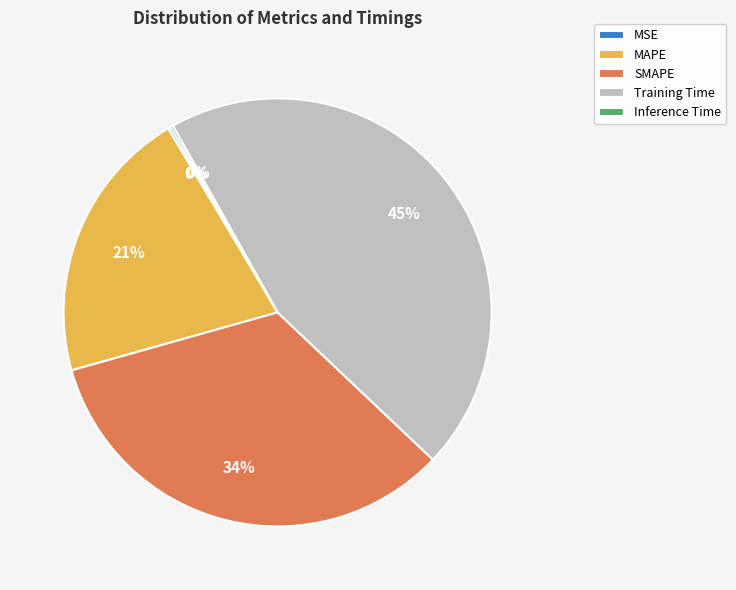

Do MAPE and Training Time together represent more than half of the pie?

Yes